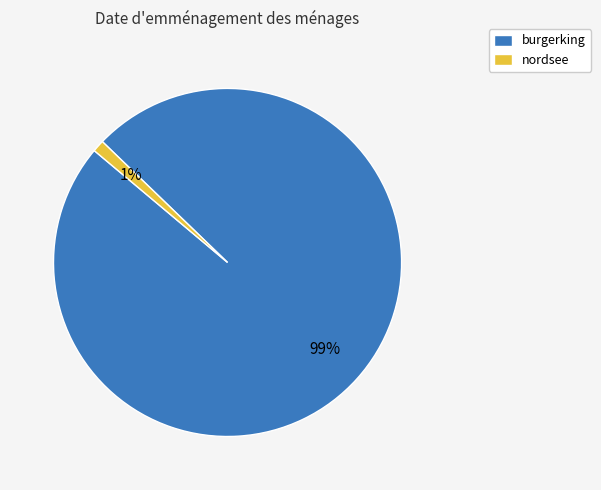

True or false: nordsee accounts for 1% of the total.

True